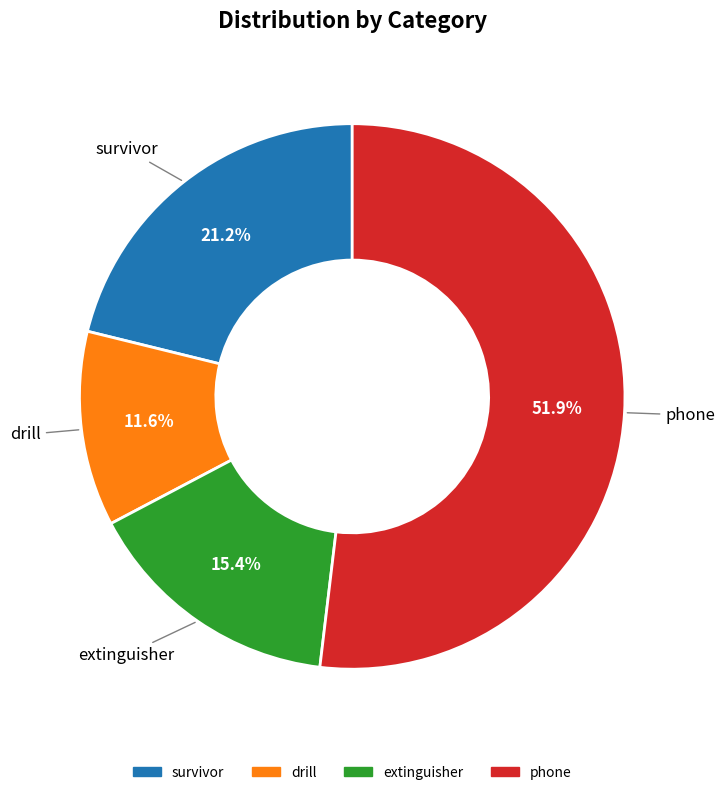

What is the majority slice?

phone